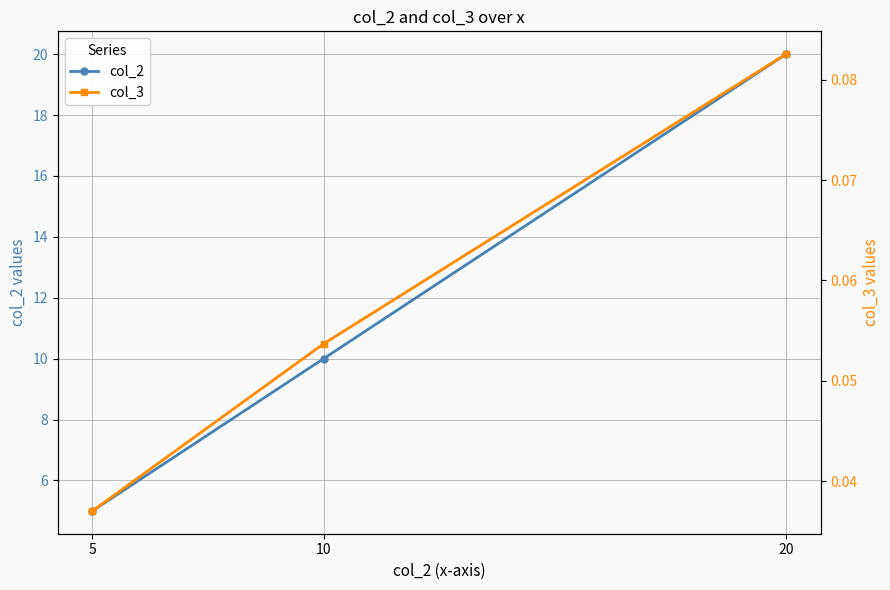

Which category has the highest value across all series?

20